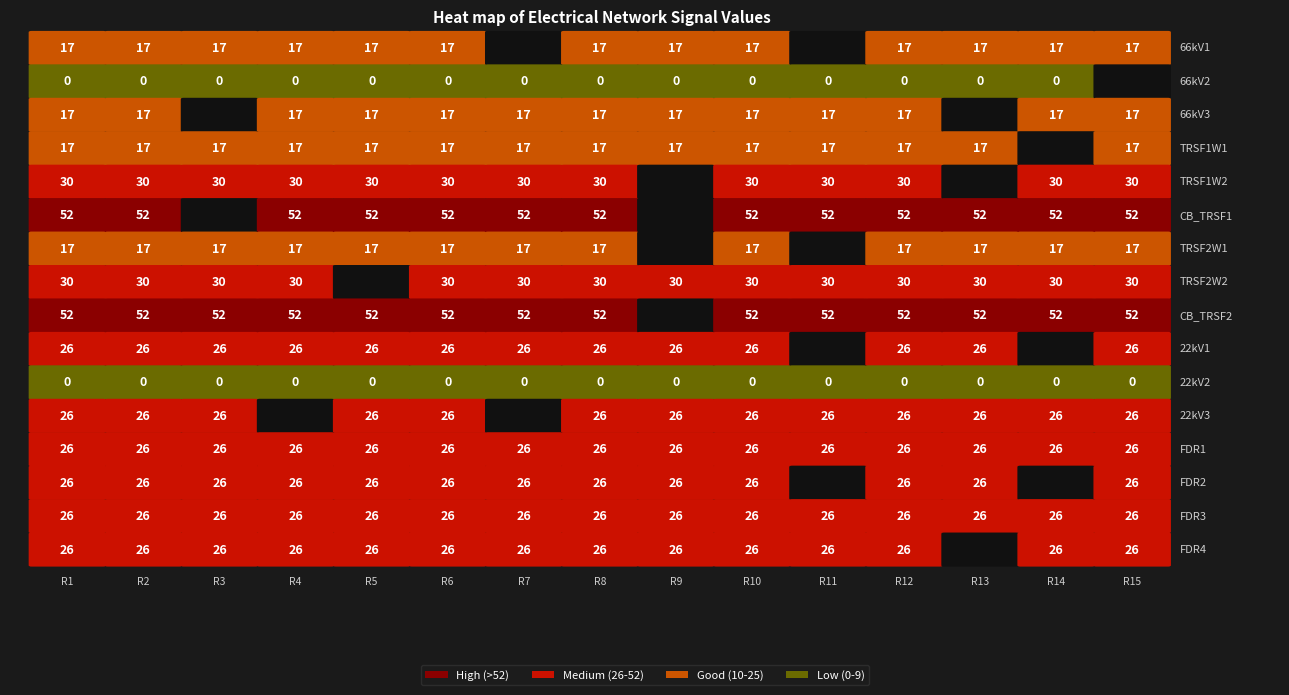

Rank the series by their maximum value, from highest to lowest.

CB_TRSF1, CB_TRSF2, TRSF1W2, TRSF2W2, 22kV1, 22kV3, FDR1, FDR2, FDR3, FDR4, 66kV1, 66kV3, TRSF1W1, TRSF2W1, 66kV2, 22kV2